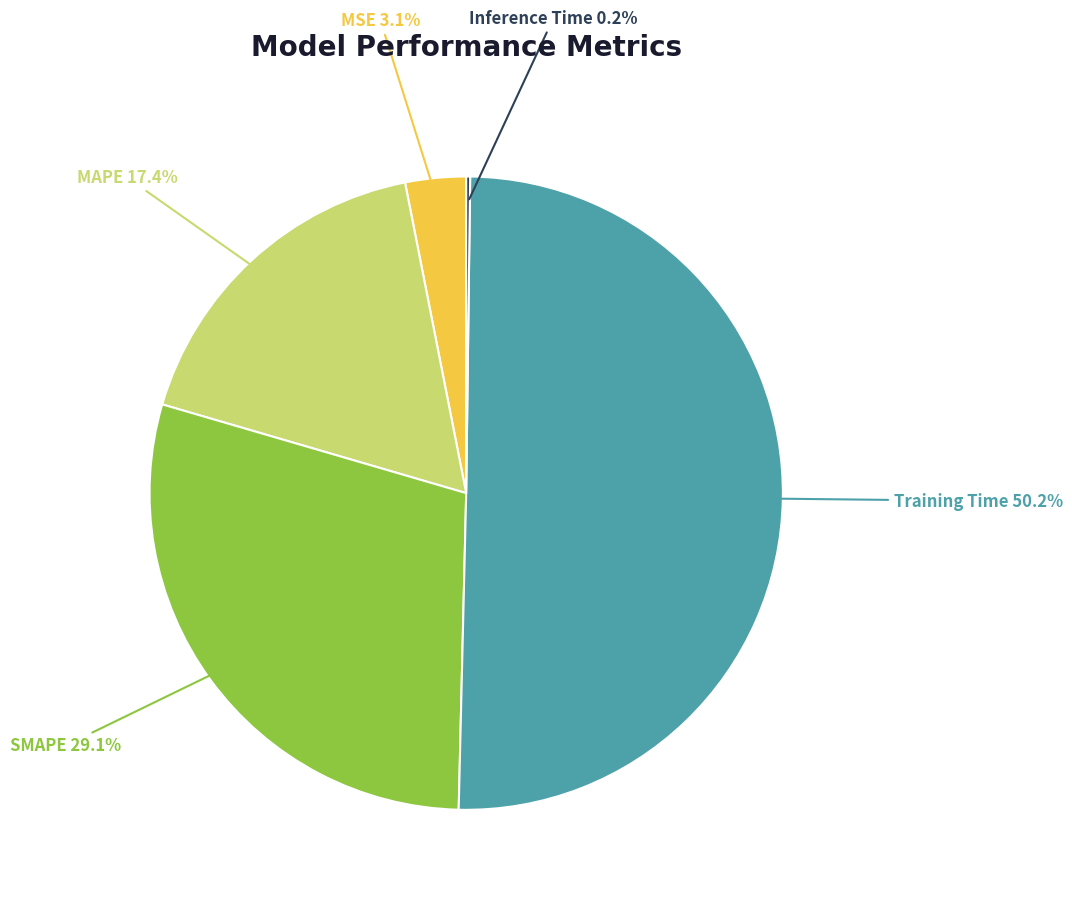

What percentage is NOT represented by MSE?

96.9%